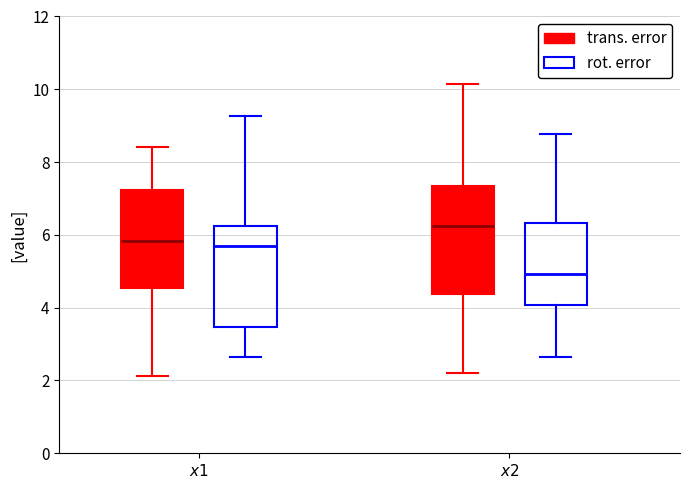

Reading left to right, read every box against the y-axis: the position of its median line, the range the box covers, and the ends of its whiskers. The values are not printed on the chart, so give them approximately, as read against the axis.

$x1$ (trans. error): median 5.8, box 4.6 to 7.2, whiskers 2.2 to 8.4
$x1$ (rot. error): median 5.6, box 3.4 to 6.2, whiskers 2.6 to 9.2
$x2$ (trans. error): median 6.2, box 4.4 to 7.4, whiskers 2.2 to 10.2
$x2$ (rot. error): median 5.0, box 4.0 to 6.4, whiskers 2.6 to 8.8